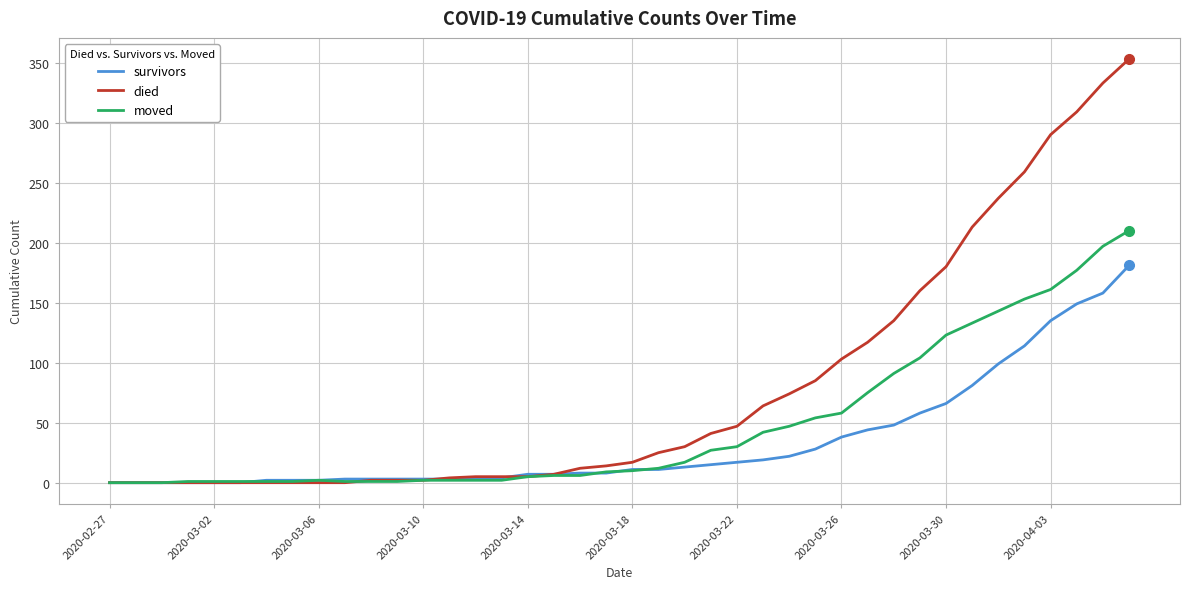

Which series has the largest range (max minus min)?

died